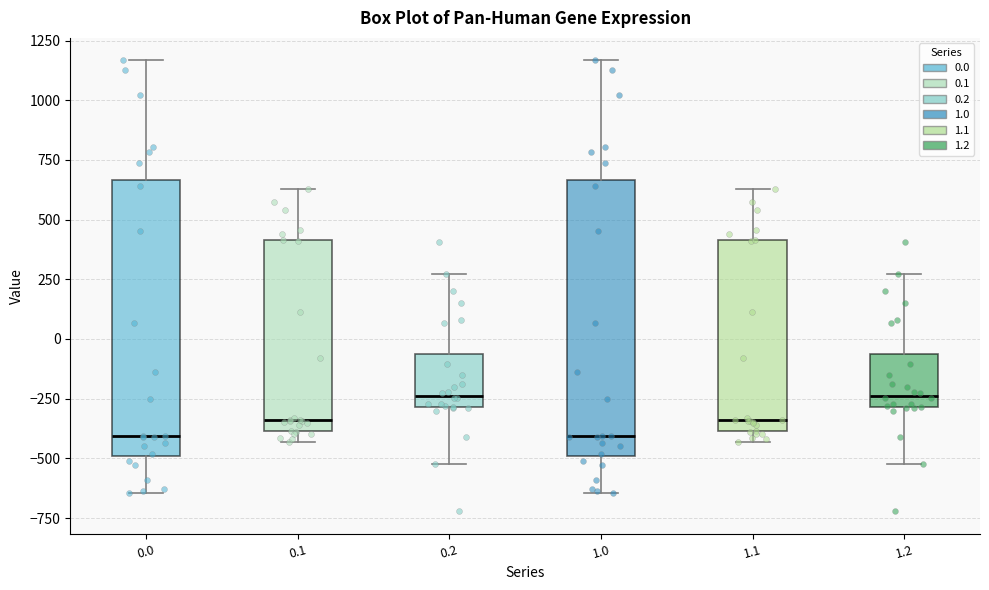

Reading left to right, transcribe this box plot: for each box, give where its median line is, the range the box spans, and where its two whiskers end, as read against the y-axis. The values are not printed on the chart, so give them approximately, as read against the axis.

0.0: median -400, box -500 to 650, whiskers -650 to 1150
0.1: median -350, box -400 to 400, whiskers -450 to 650
0.2: median -250, box -300 to -50, whiskers -500 to 250
1.0: median -400, box -500 to 650, whiskers -650 to 1150
1.1: median -350, box -400 to 400, whiskers -450 to 650
1.2: median -250, box -300 to -50, whiskers -500 to 250